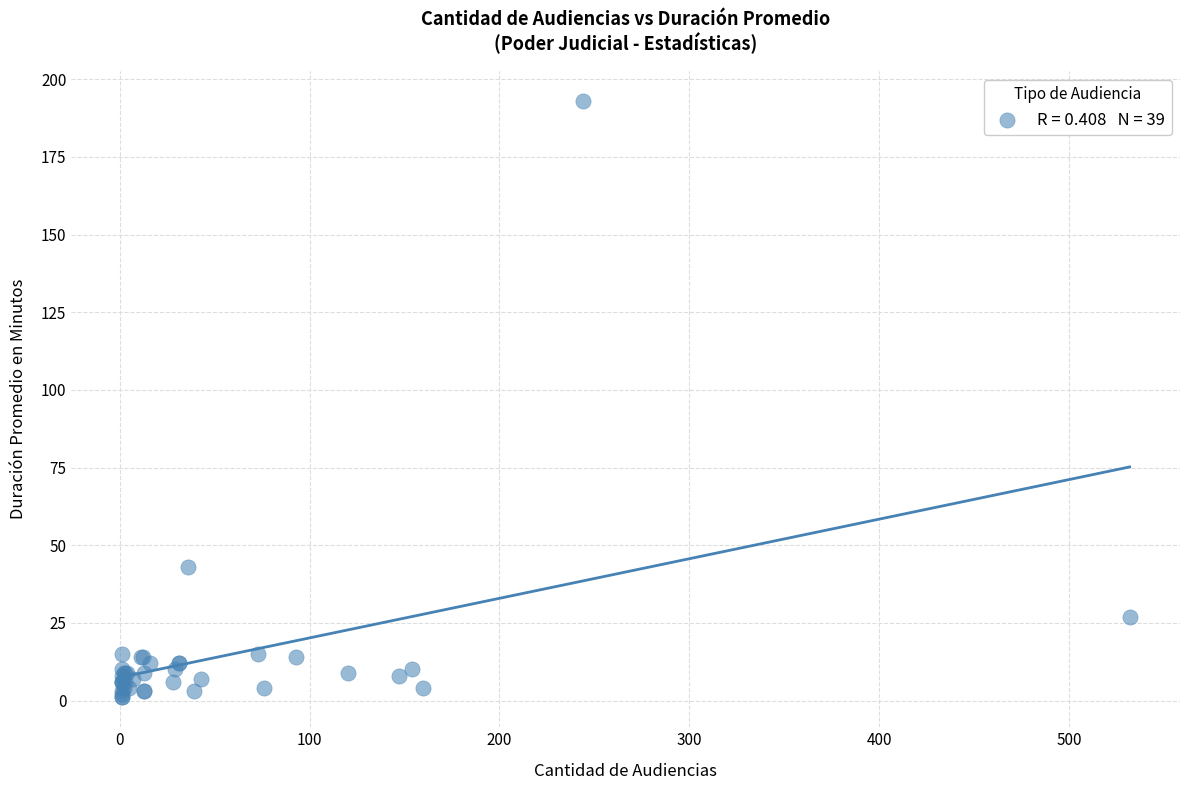

What Y value in the scatter plot is closest to 97?

43